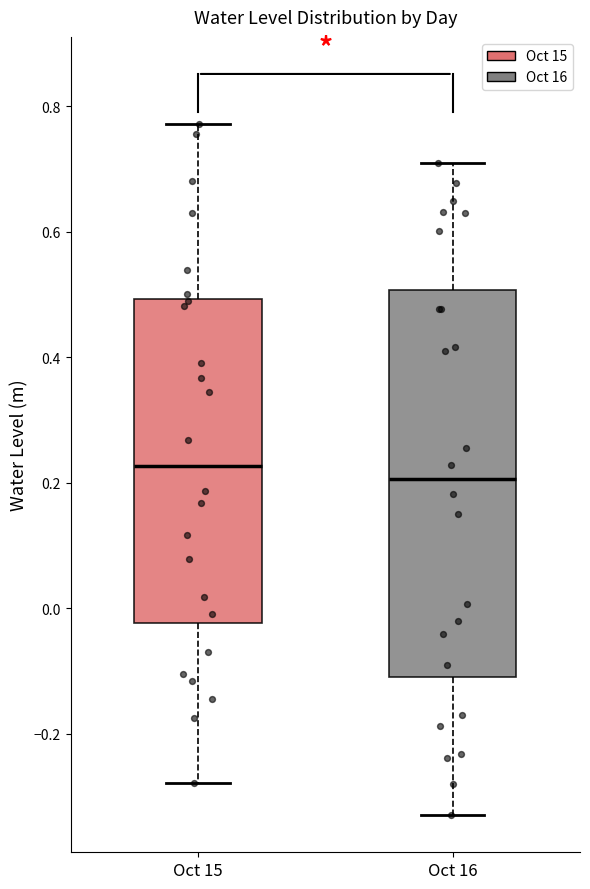

Where does the lower whisker of the box for Oct 15 end on the y-axis? The values are not printed on the chart, so give them approximately, as read against the axis.

-0.28